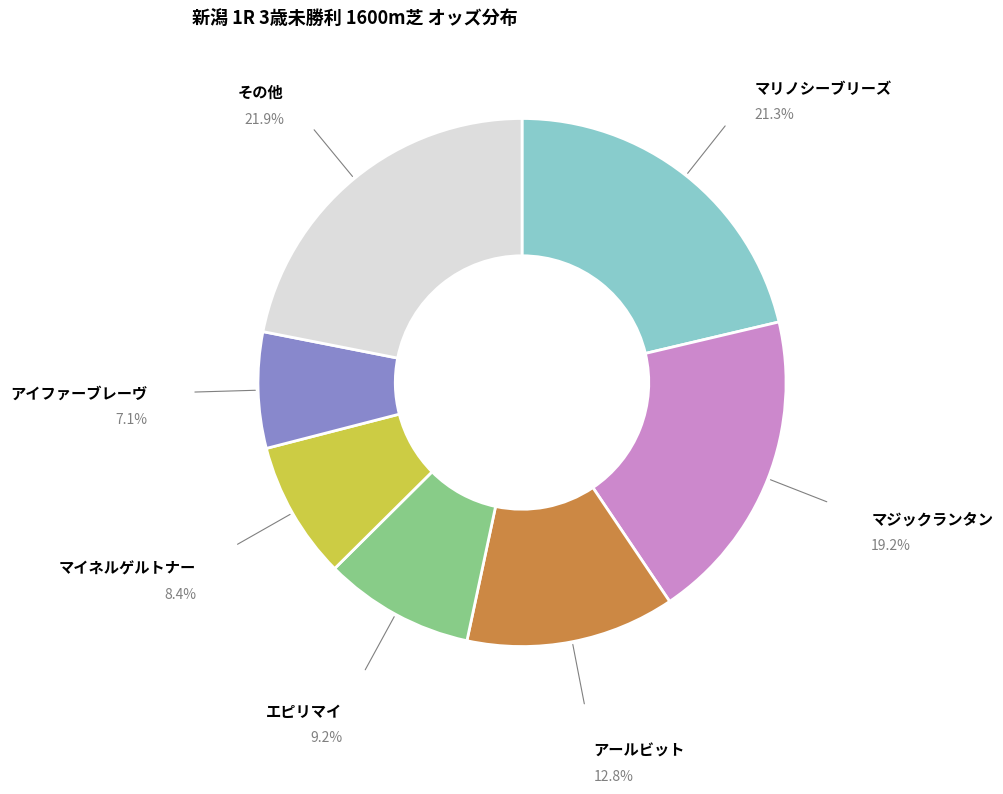

To the nearest percent, what is the difference between the largest and smallest slice percentages?

15%